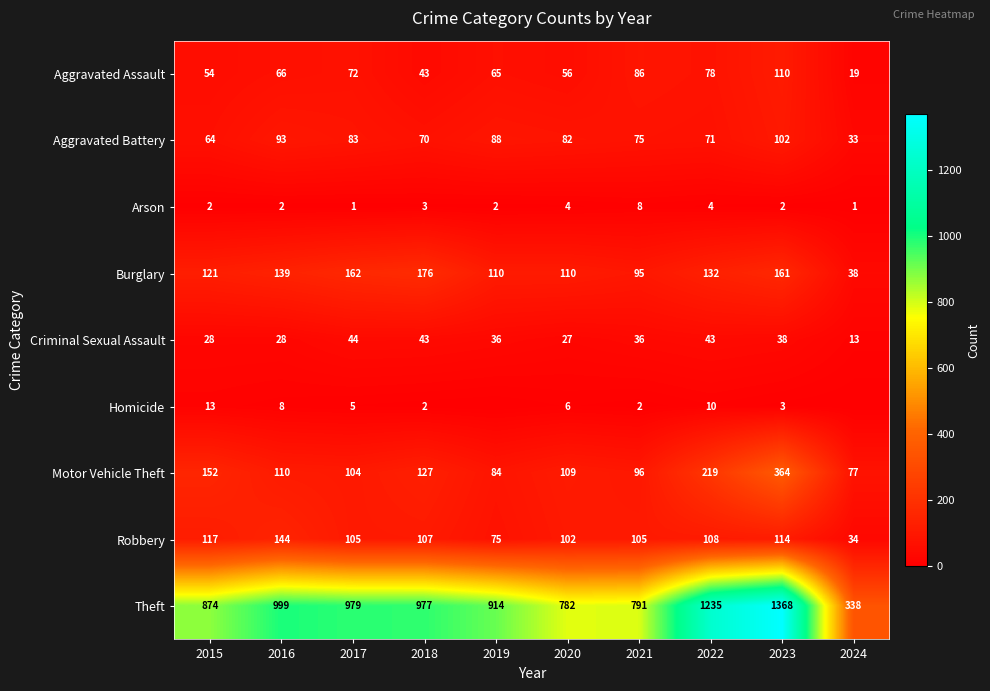

How many values in the Burglary series are below 132?

5